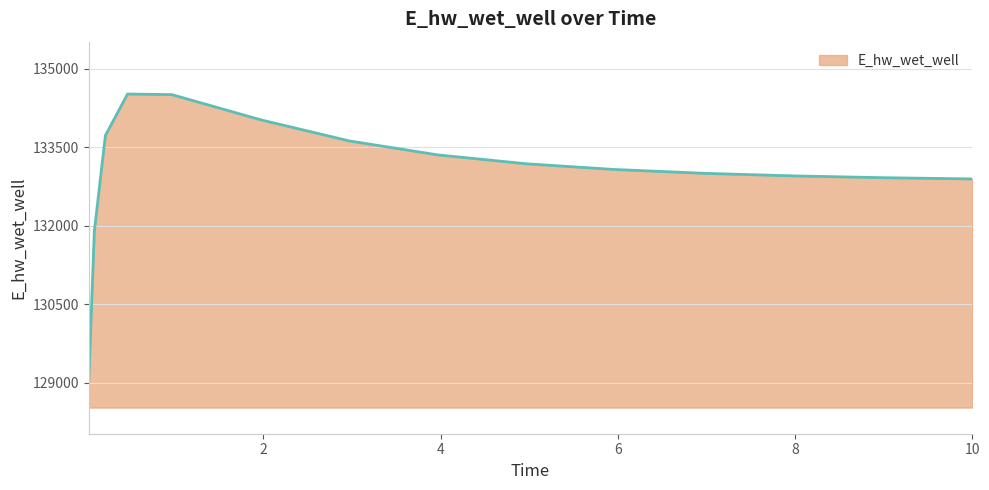

What is the smallest value displayed?

129030.1